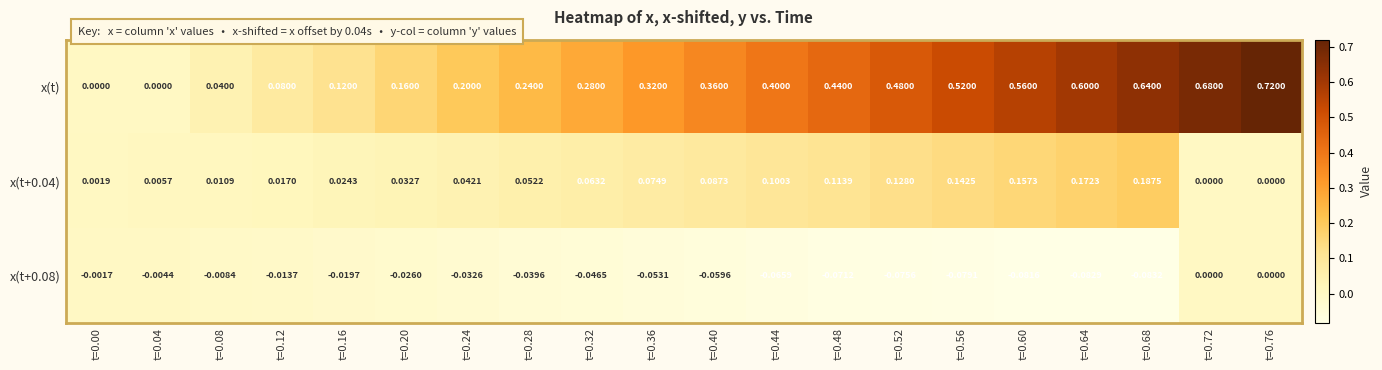

What is the spread (max minus min) of values at t=0.36?

0.4